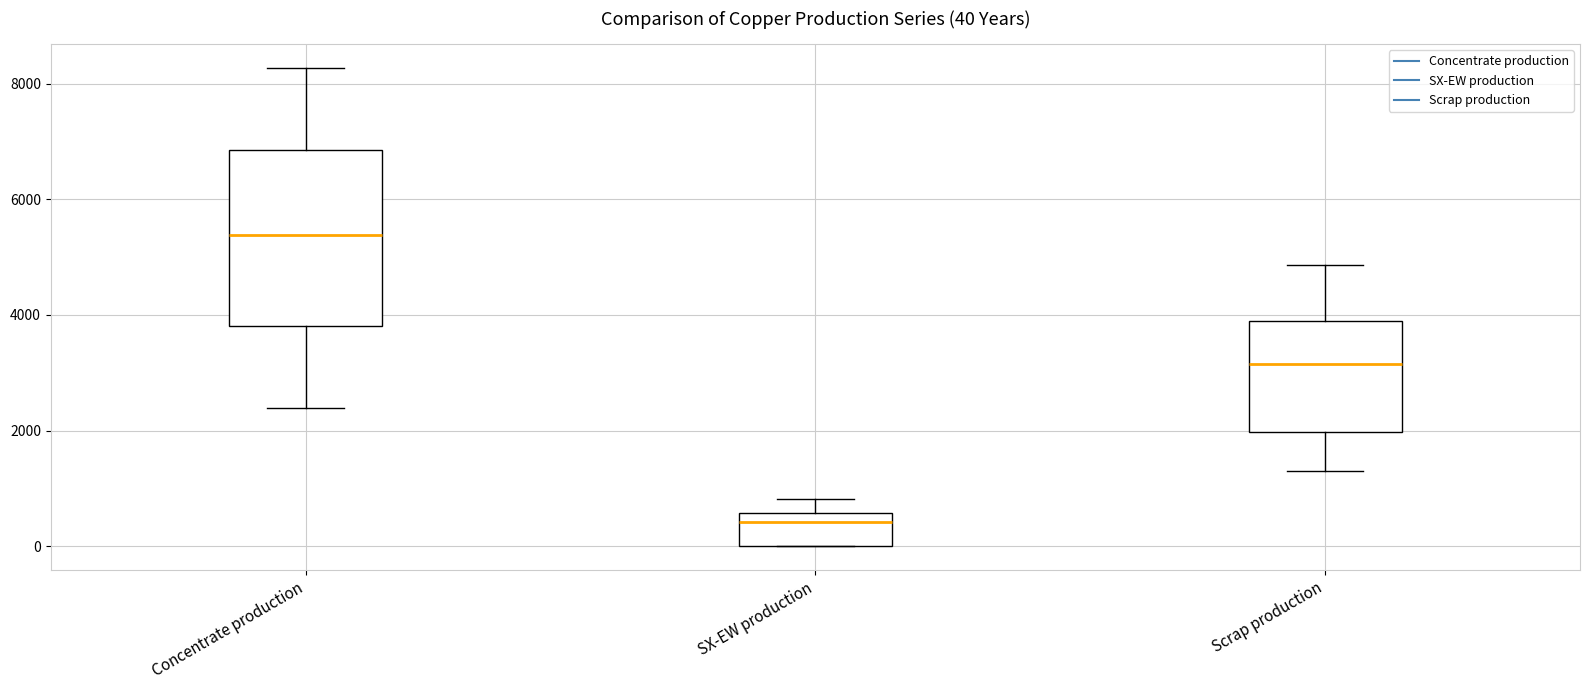

Comparing the boxes themselves (not the whiskers), which one is the tallest?

Concentrate production